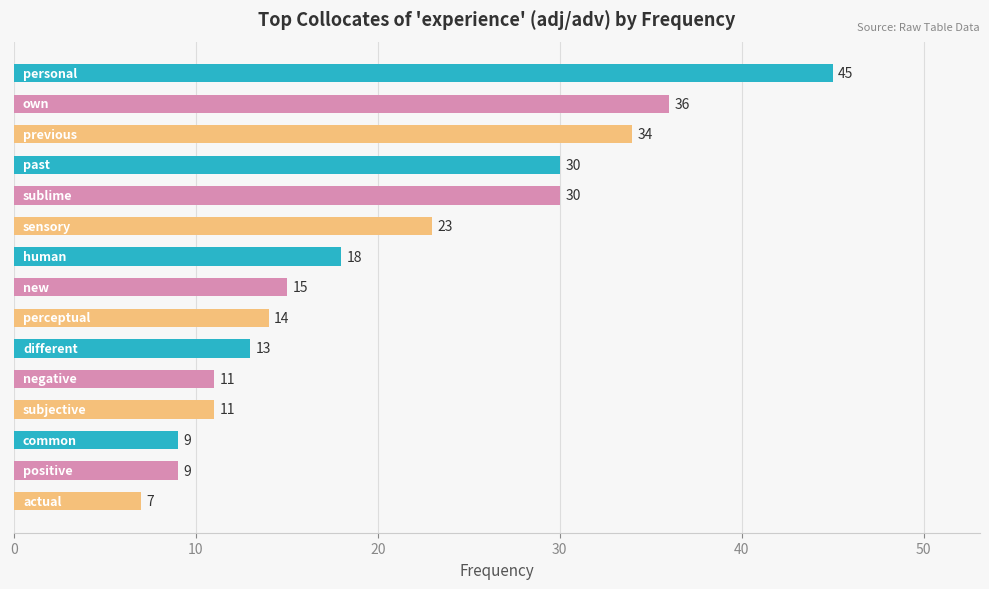

What is the smallest value displayed?

7